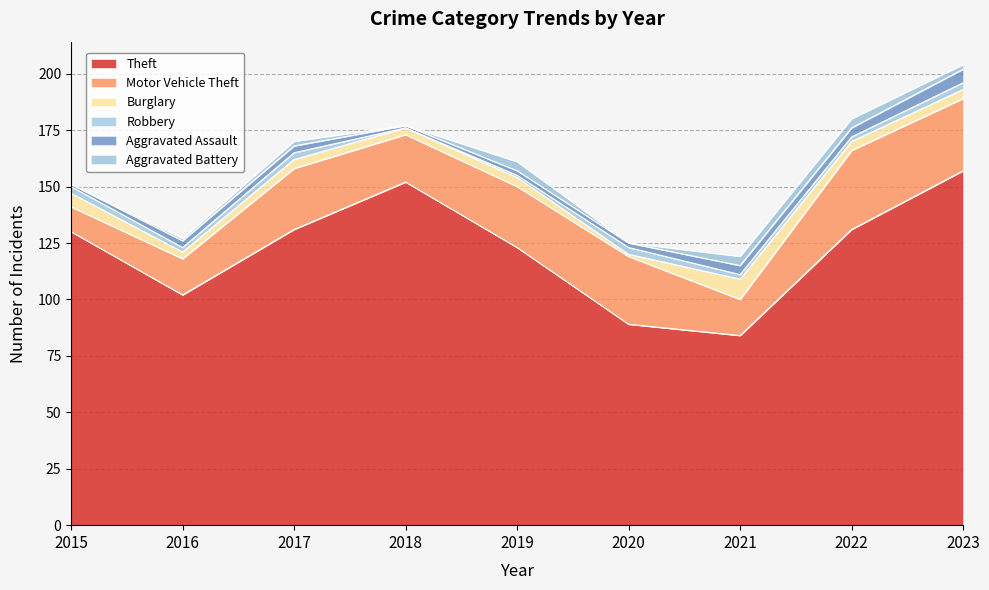

Reading left to right, what are all the values shown in this chart?

Theft: 130	102	131	152	123	89	84	131	157
Motor Vehicle Theft: 11	16	27	21	27	30	16	35	32
Burglary: 6	3	4	3	4	1	9	4	4
Robbery: 3	2	3	0	1	3	2	2	3
Aggravated Assault: 1	3	3	1	2	2	4	4	6
Aggravated Battery: 0	1	2	0	4	0	4	4	2